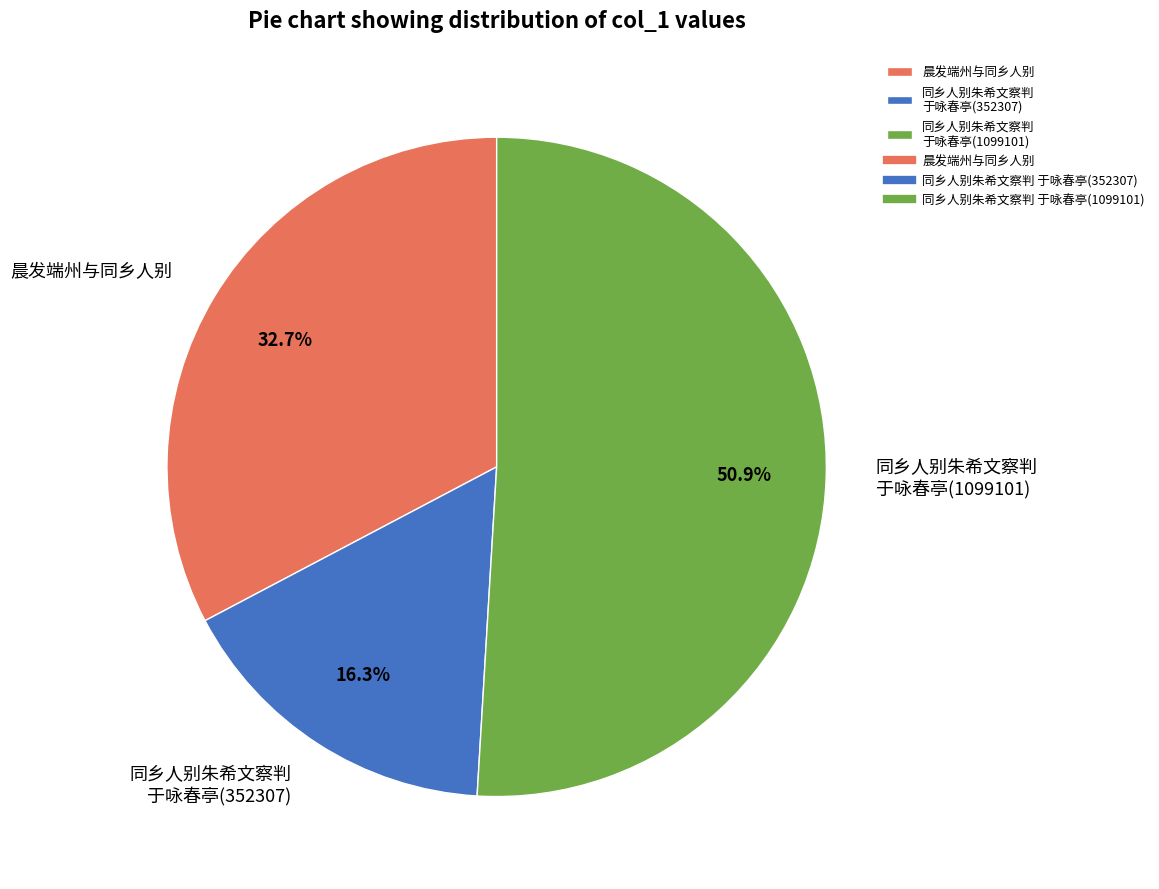

Which has a higher value, 晨发端州与同乡人别 or 同乡人别朱希文察判 于咏春亭(1099101)?

同乡人别朱希文察判 于咏春亭(1099101)